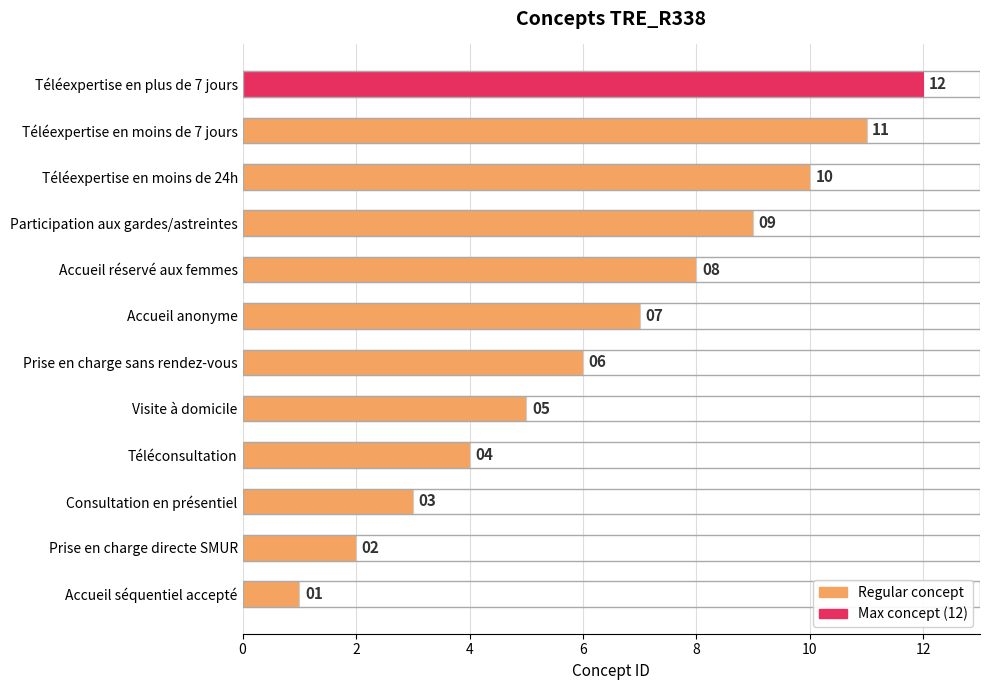

Which has a higher value, Téléexpertise en moins de 7 jours or Téléexpertise en plus de 7 jours?

Téléexpertise en plus de 7 jours